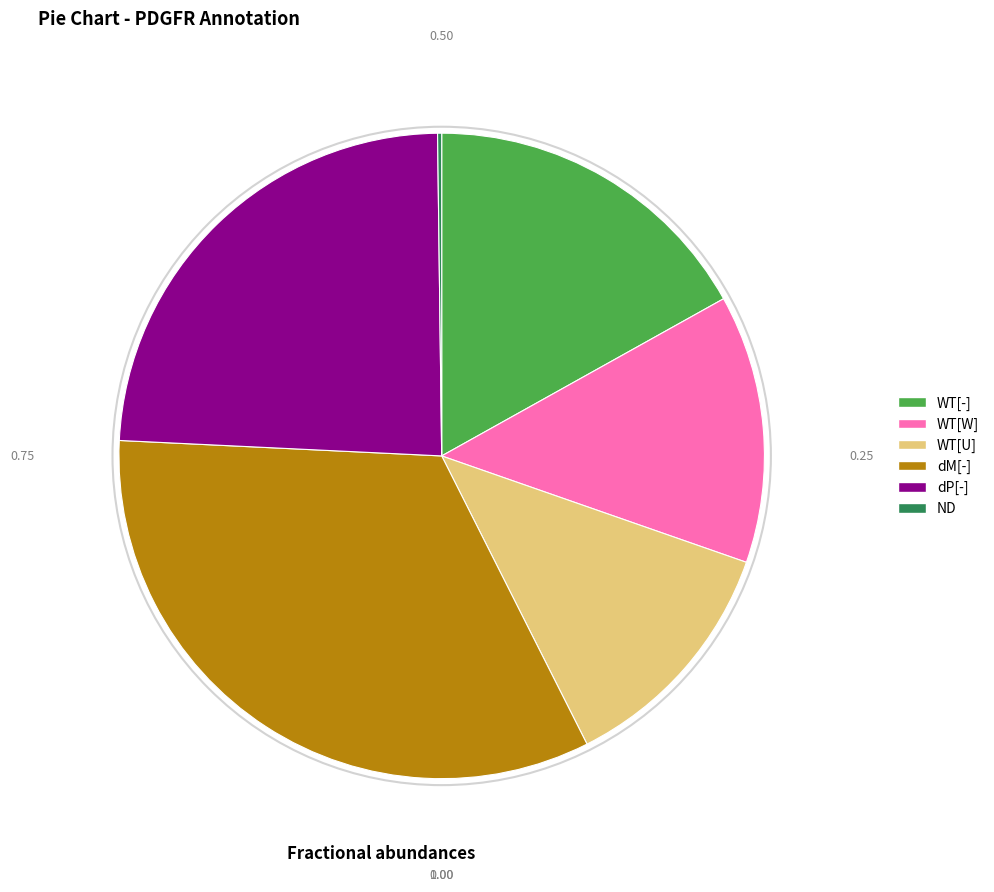

Which has a higher value, dM[-] or WT[U]?

dM[-]